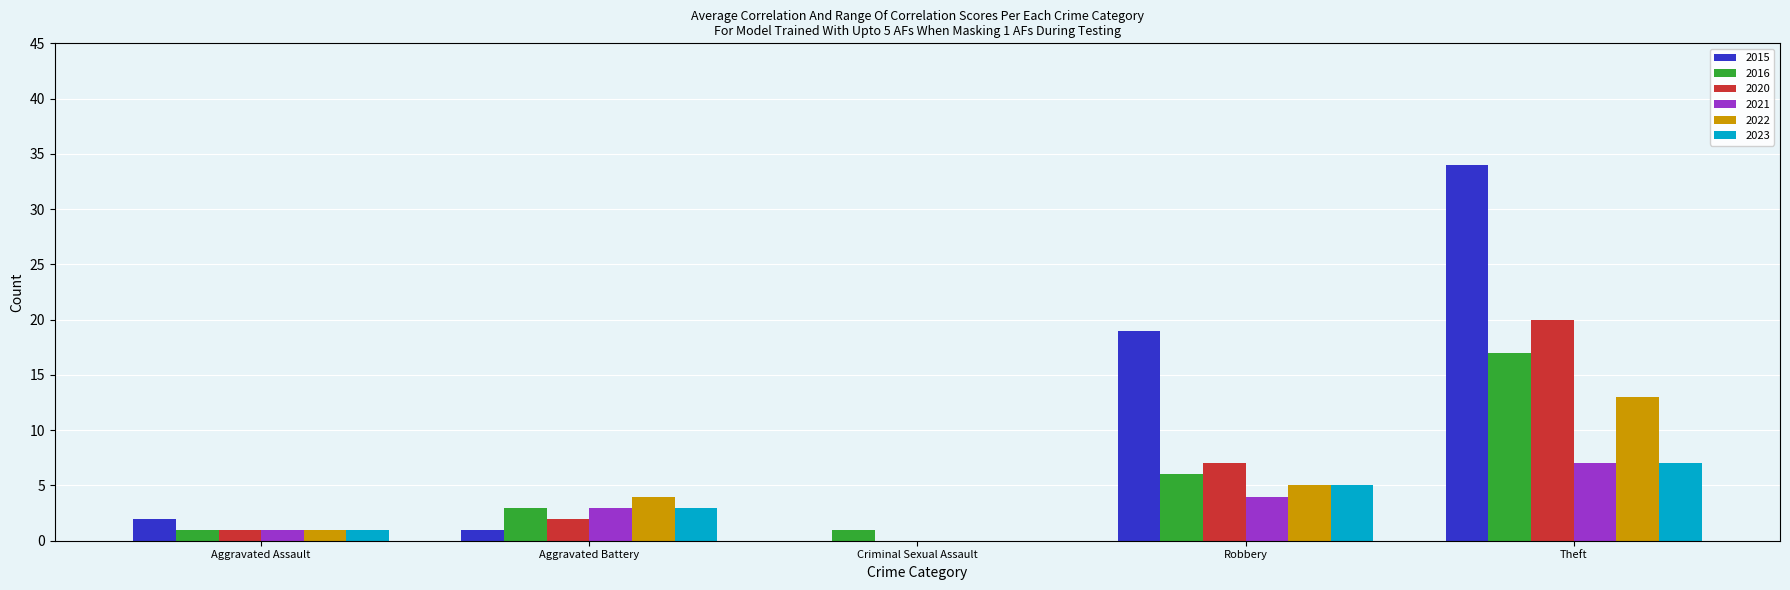

Are the bars horizontal?

No